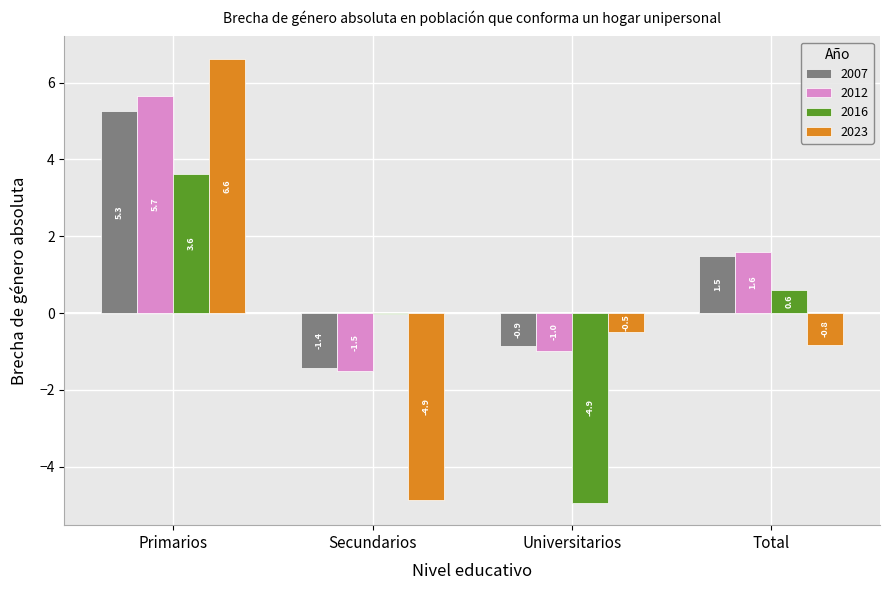

How many values in 2016 are above zero?

2